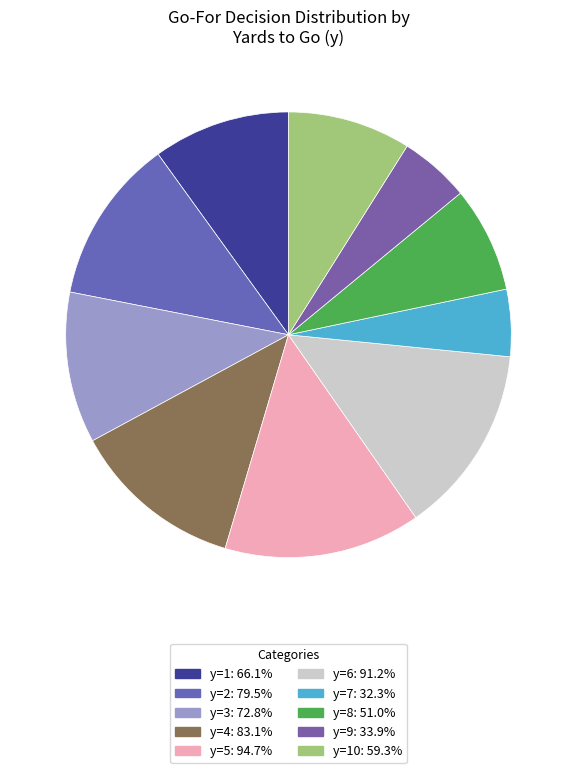

How many slices are in this pie chart?

10